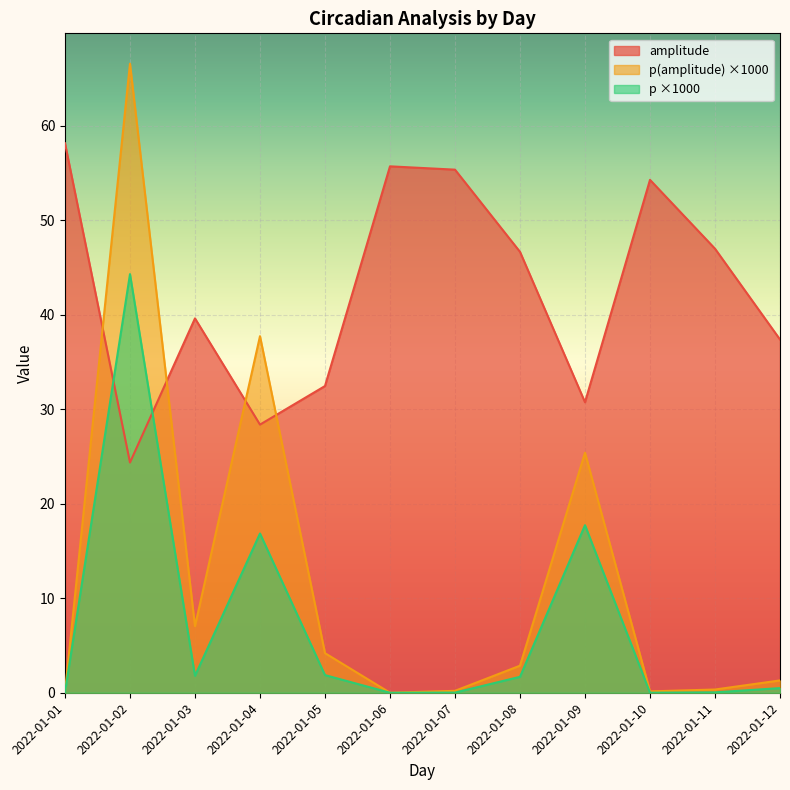

Which series has the widest spread of values?

p(amplitude) ×1000